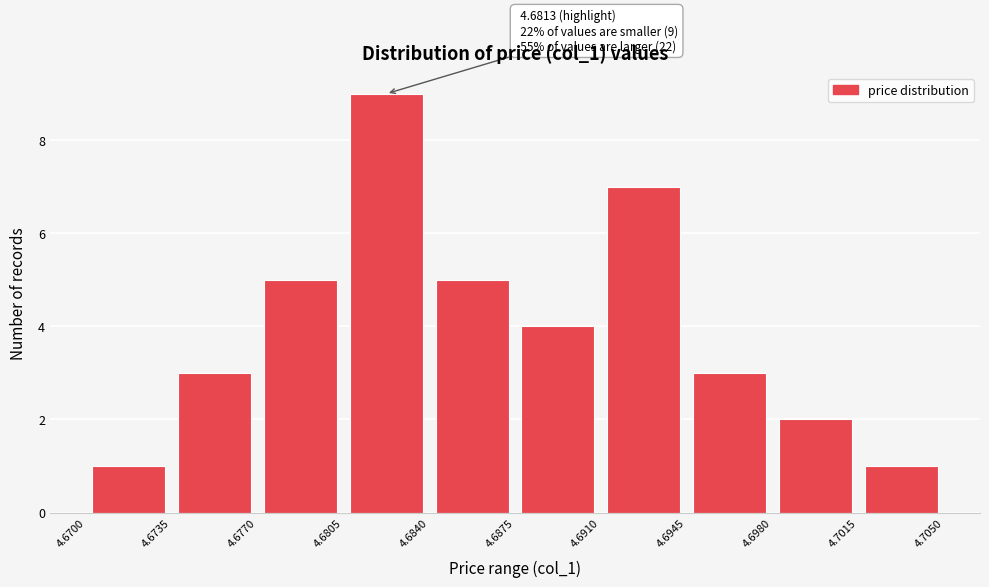

Over which range of the x-axis is the bar tallest?

4.6805 to 4.6840